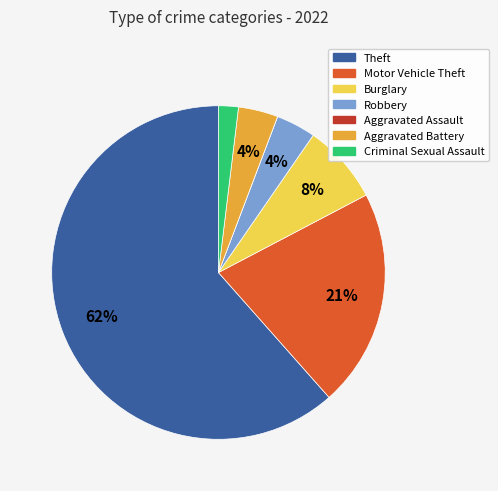

What percentage is the Criminal Sexual Assault slice, to the nearest percent?

2%